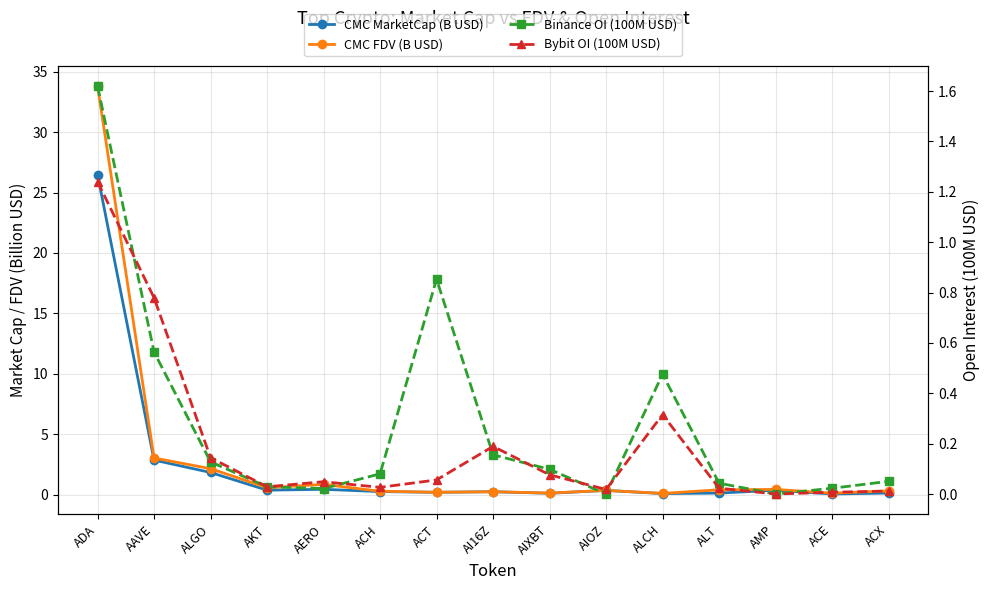

Reading right to left, what are all the values shown in this chart?

CMC MarketCap (B USD): ACX=0.1	ACE=0.0	AMP=0.4	ALT=0.1	ALCH=0.1	AIOZ=0.3	AIXBT=0.1	AI16Z=0.2	ACT=0.2	ACH=0.2	AERO=0.4	AKT=0.4	ALGO=1.8	AAVE=2.8	ADA=26.5
CMC FDV (B USD): ACX=0.3	ACE=0.1	AMP=0.4	ALT=0.4	ALCH=0.1	AIOZ=0.3	AIXBT=0.1	AI16Z=0.2	ACT=0.2	ACH=0.3	AERO=0.8	AKT=0.6	ALGO=2.1	AAVE=3.0	ADA=33.8
Binance OI (100M USD): ACX=0.1	ACE=0.0	AMP=0.0	ALT=0.0	ALCH=0.5	AIOZ=0.0	AIXBT=0.1	AI16Z=0.2	ACT=0.9	ACH=0.1	AERO=0.0	AKT=0.0	ALGO=0.1	AAVE=0.6	ADA=1.6
Bybit OI (100M USD): ACX=0.0	ACE=0.0	AMP=0.0	ALT=0.0	ALCH=0.3	AIOZ=0.0	AIXBT=0.1	AI16Z=0.2	ACT=0.1	ACH=0.0	AERO=0.0	AKT=0.0	ALGO=0.1	AAVE=0.8	ADA=1.2